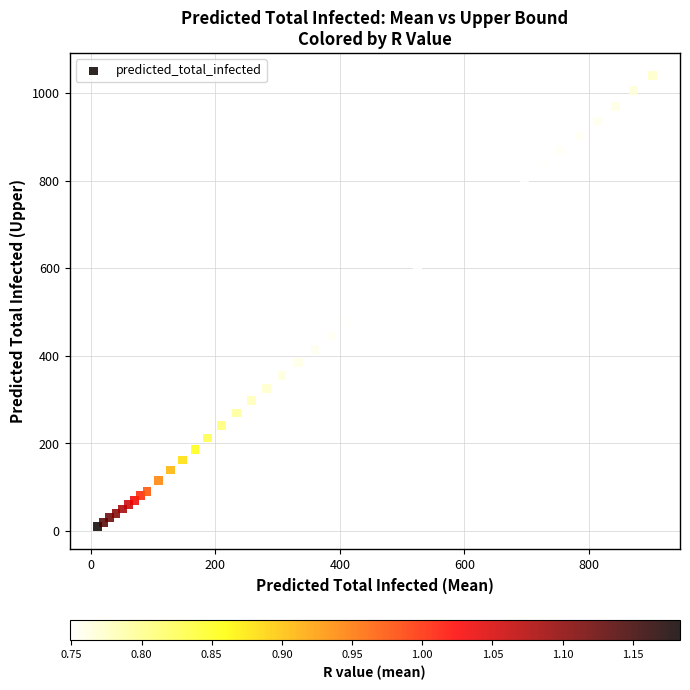

What is the range of X values (max minus min)?

892